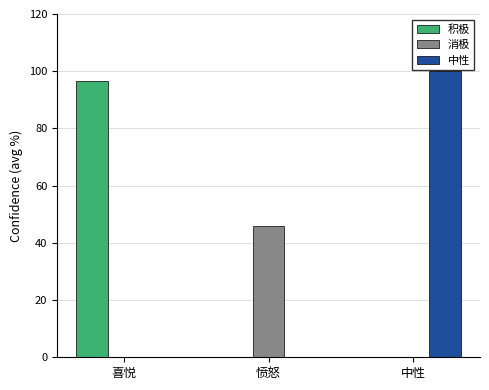

Is it true that 积极 equals 54.9 at 中性?

False